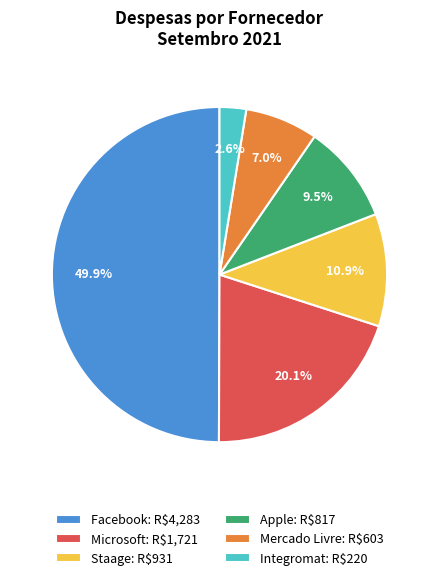

Is Apple the majority of the pie?

No